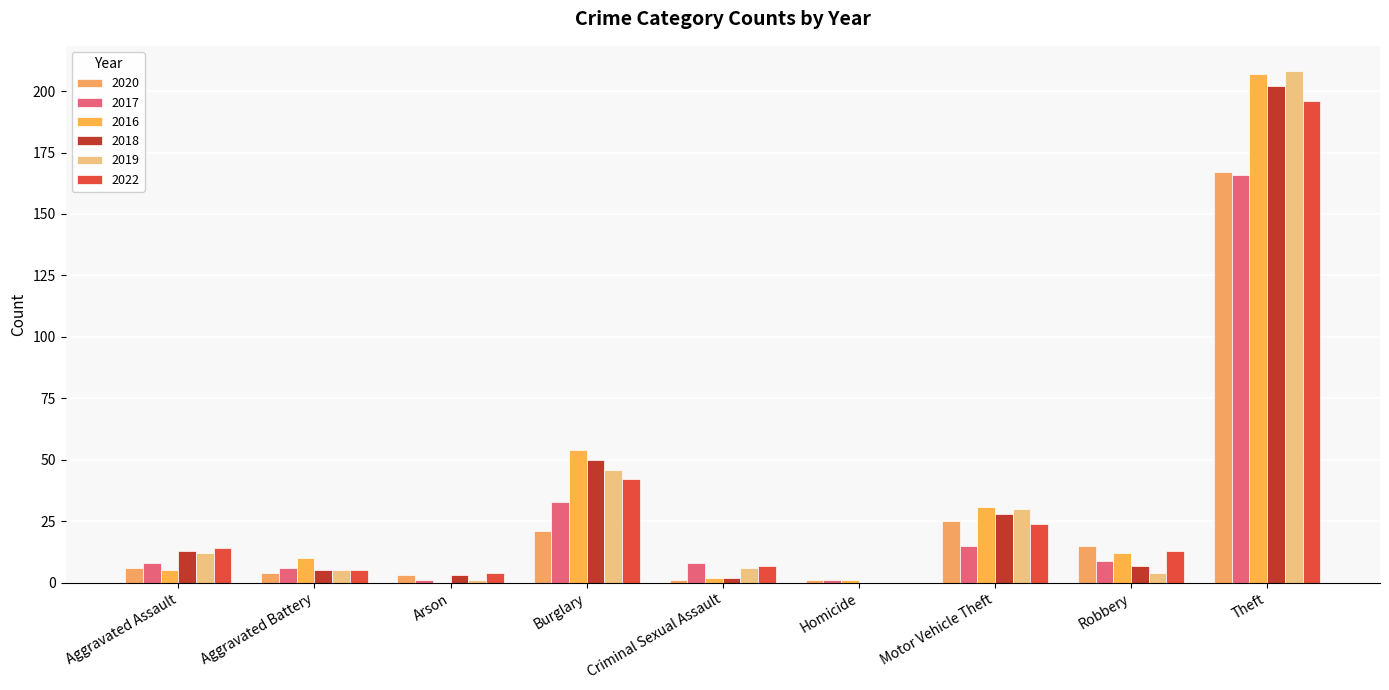

The 2022 series shows 196 at Theft. True or false?

True